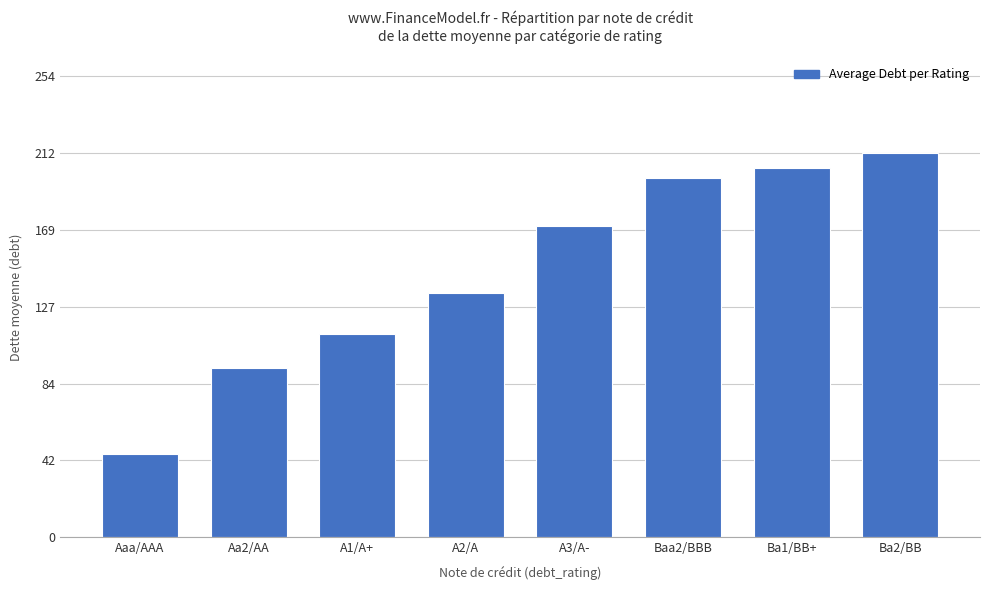

Which category has the highest value across all series?

Ba2/BB